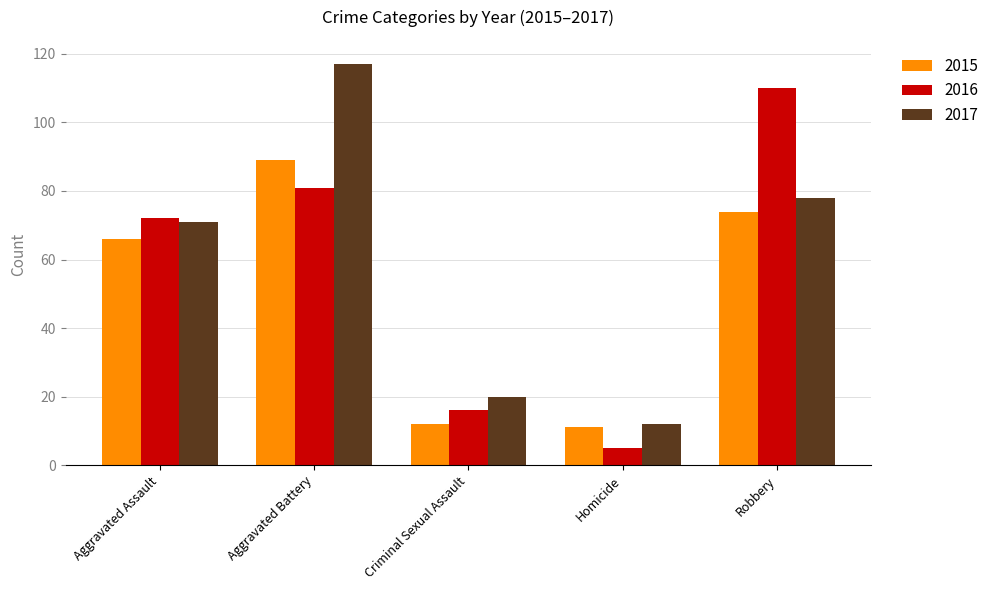

Which category has the lowest value in the 2016 series?

Homicide